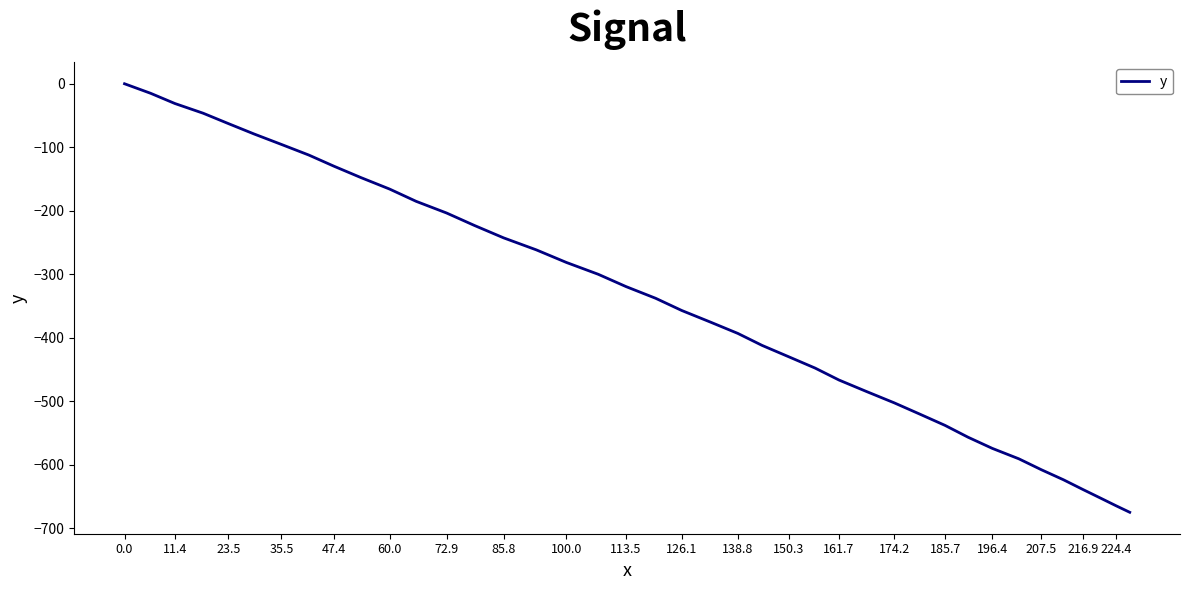

What is the smallest value displayed?

-674.6